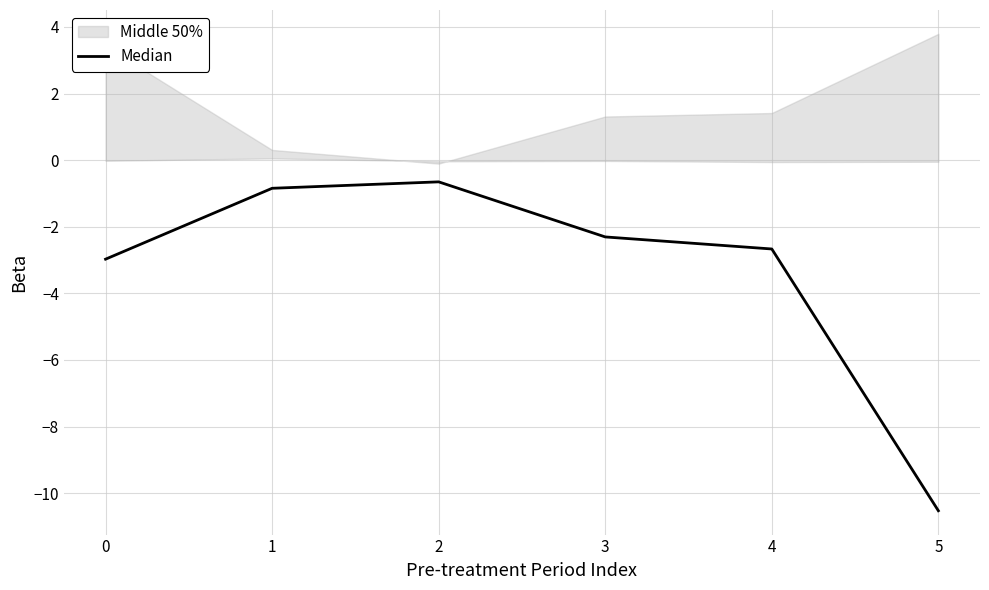

What is the value of the 5th point from the left?

-2.7